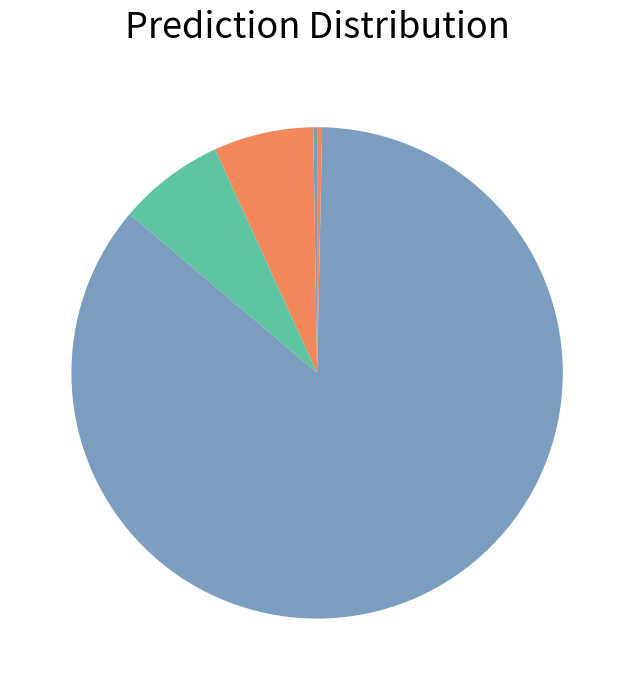

To the nearest percent, what is the average slice percentage?

20%